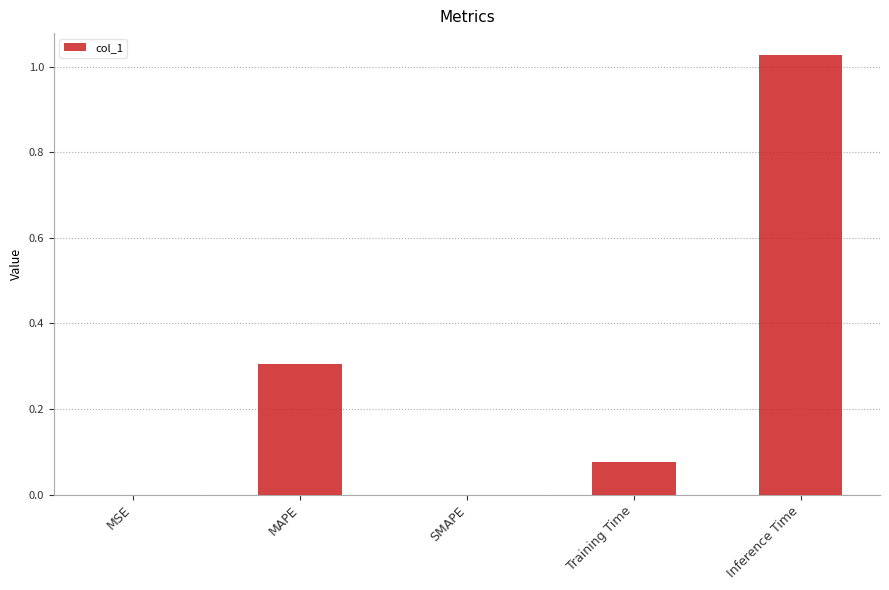

Count the number of categories in the chart.

5